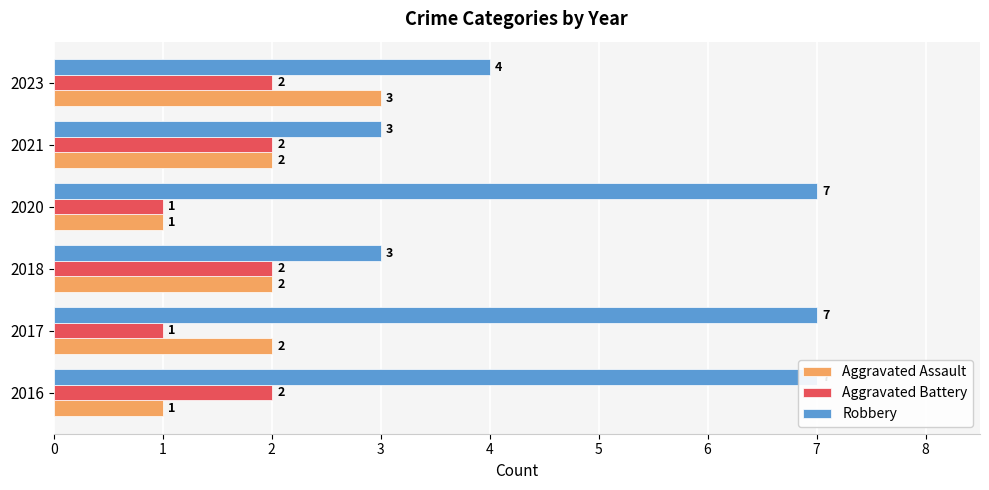

Between 2018 and 2020, which is larger?

2018